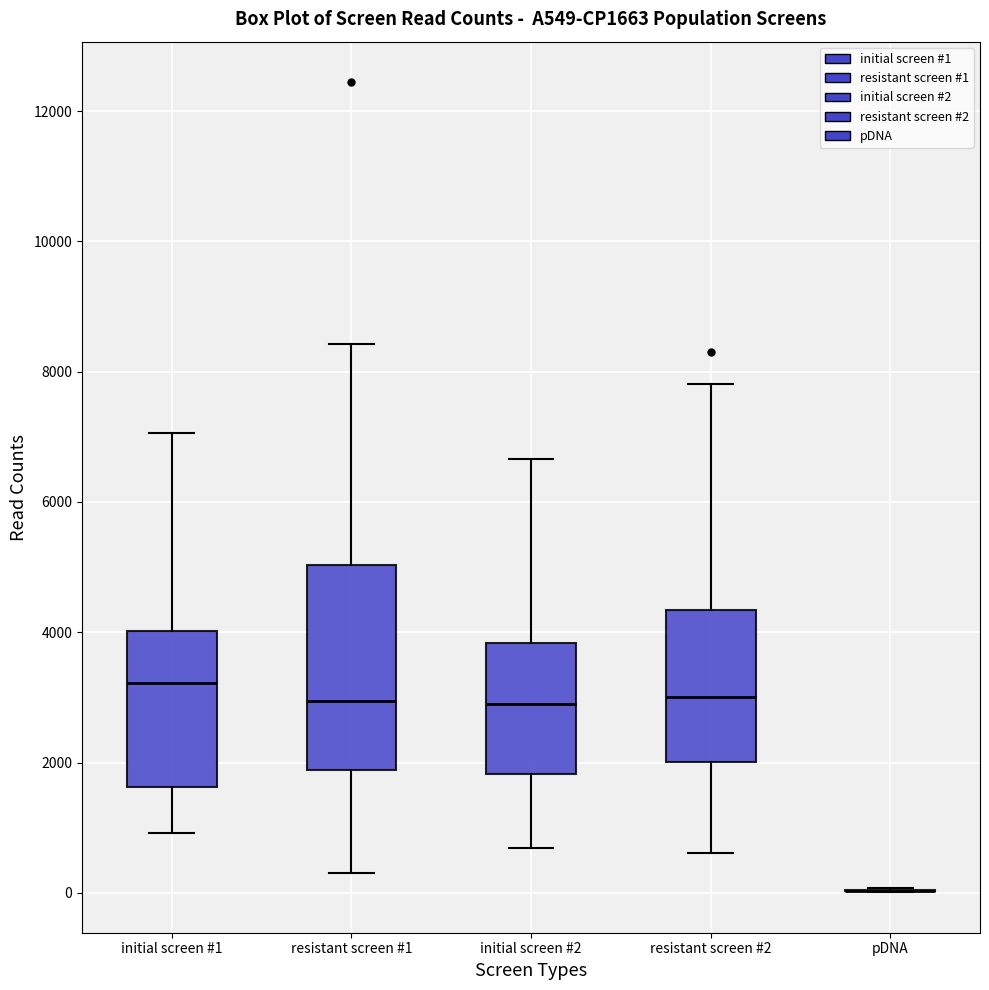

Reading left to right, transcribe this box plot: for each box, give where its median line is, the range the box spans, and where its two whiskers end, as read against the y-axis. The values are not printed on the chart, so give them approximately, as read against the axis.

initial screen #1: median 3200, box 1600 to 4000, whiskers 1000 to 7000
resistant screen #1: median 3000, box 1800 to 5000, whiskers 400 to 8400
initial screen #2: median 3000, box 1800 to 3800, whiskers 600 to 6600
resistant screen #2: median 3000, box 2000 to 4400, whiskers 600 to 7800
pDNA: box collapsed to a line at 0, whiskers 0 to 0